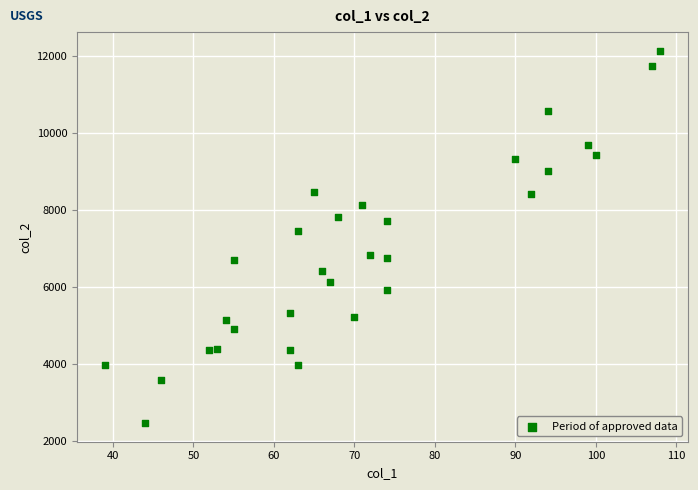

What is the range of Y values (max minus min)?

9666